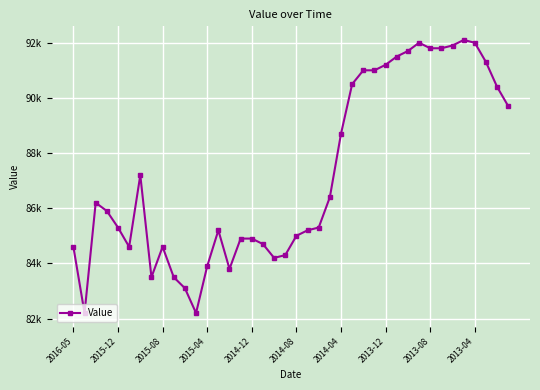

Does the chart have visible grid lines?

Yes